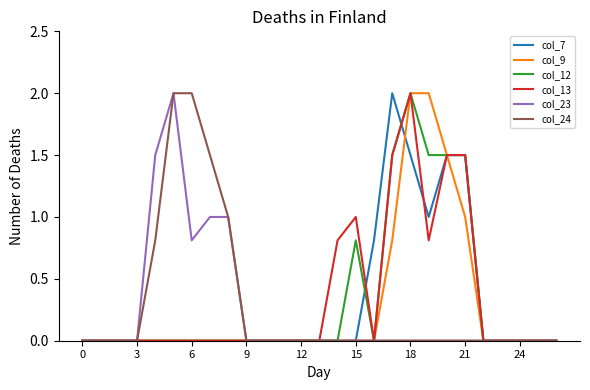

What is the maximum value shown in the chart?

2.0